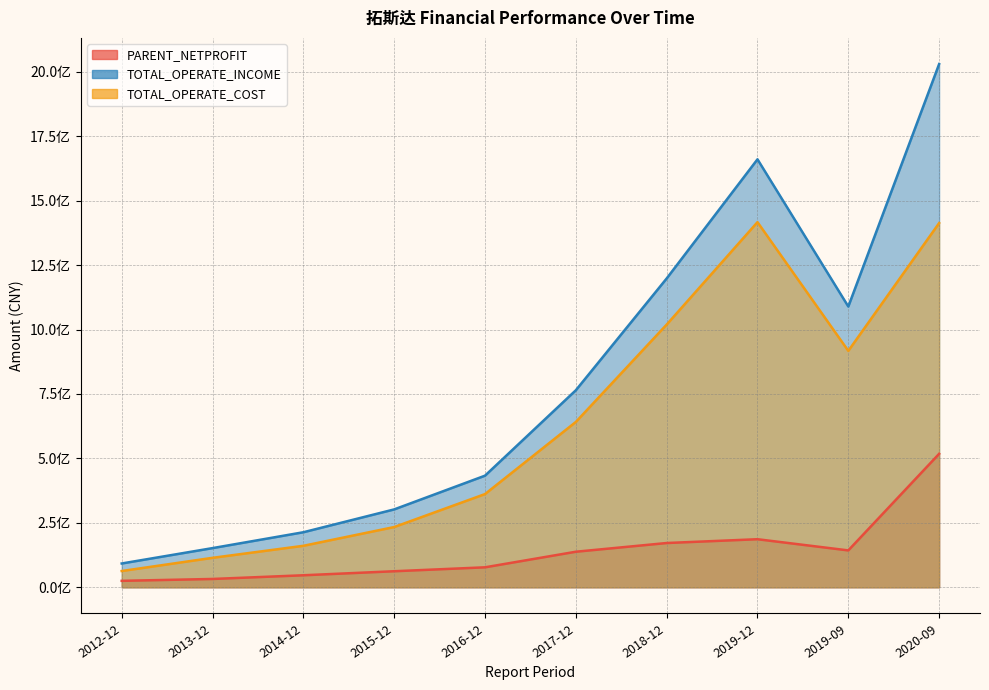

What is the label of the 6th point from the right?

2016-12